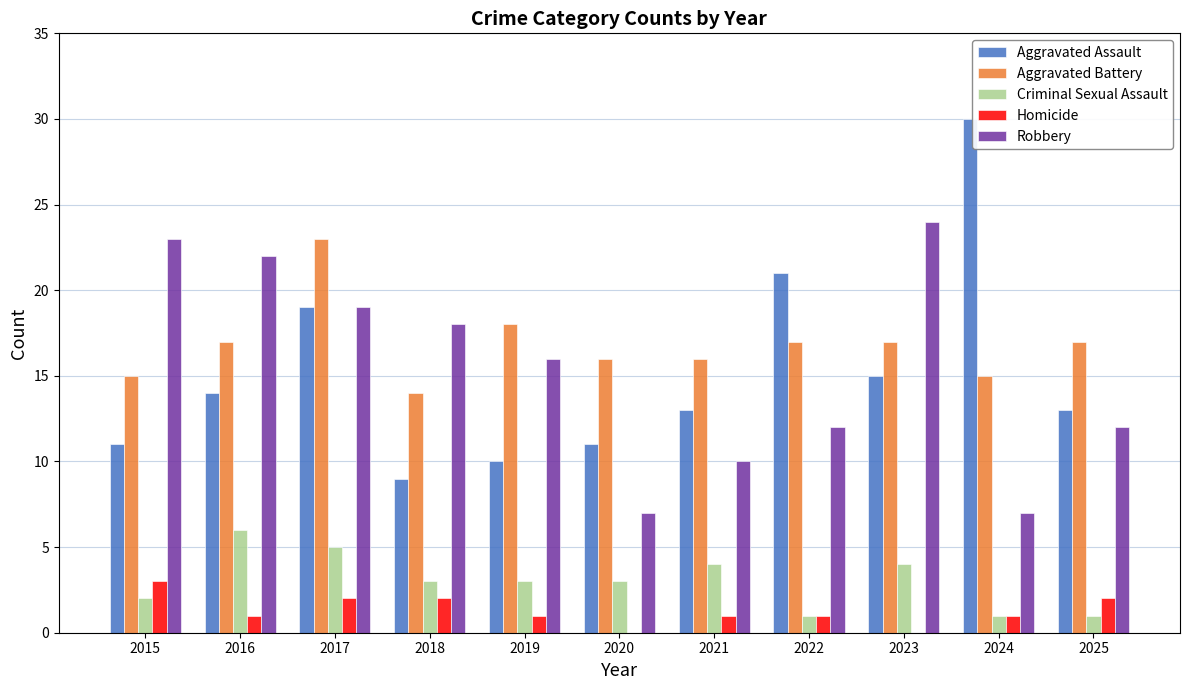

Is it true that Robbery equals 6 at 2023?

False